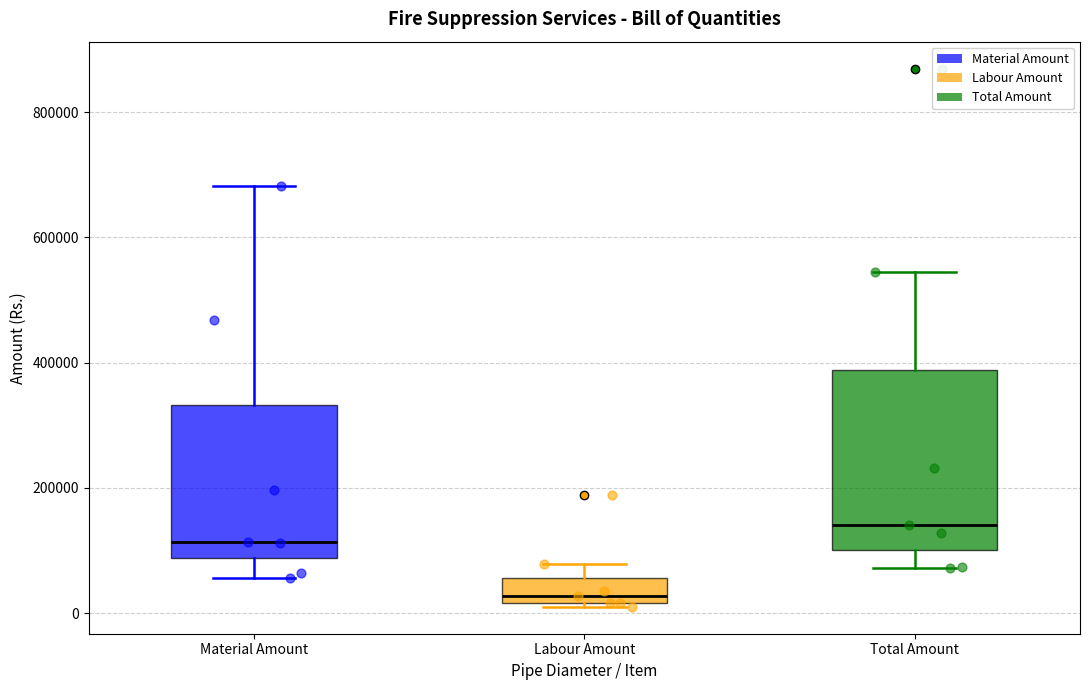

Comparing the boxes themselves (not the whiskers), which one is the tallest?

Total Amount